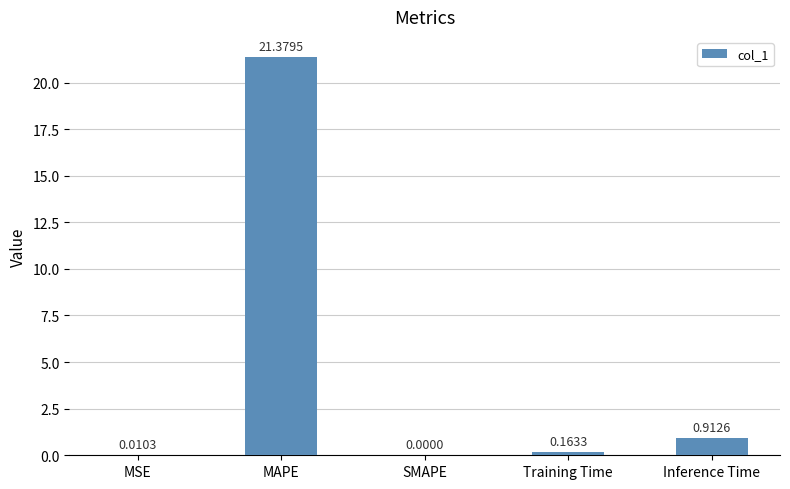

At which label is the value closest to 10?

Inference Time